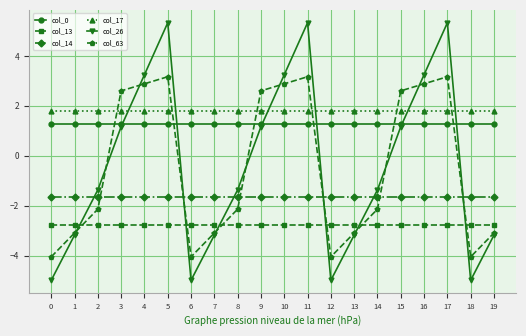

What is the difference between the second highest and second lowest values in the col_26 series?

10.3